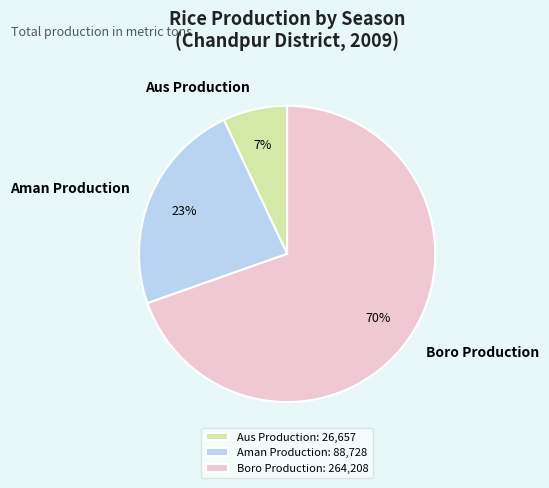

Which slice is the smallest?

Aus Production